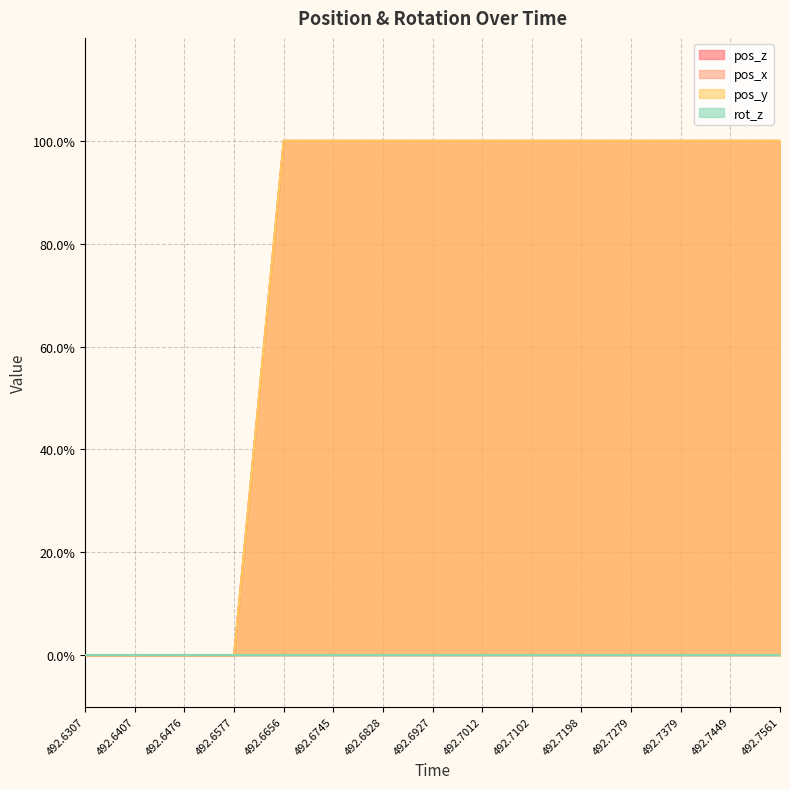

What is the approximate value of pos_y at 492.7012?

1